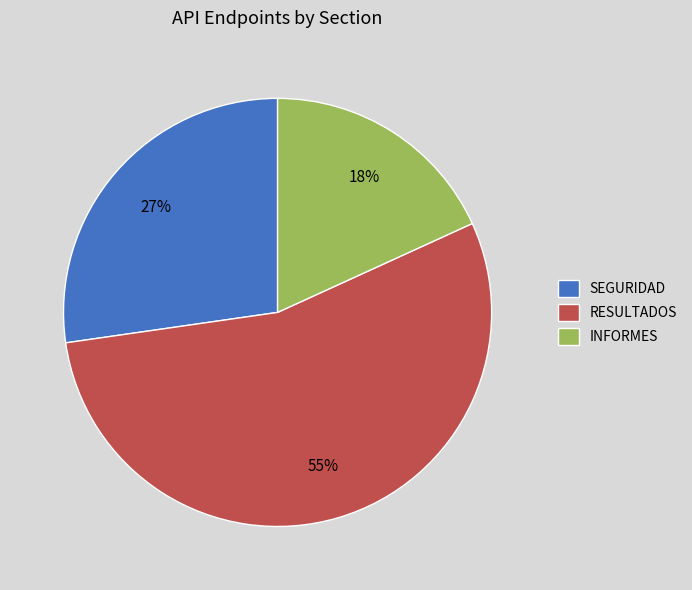

What is the smallest slice in the pie chart?

INFORMES